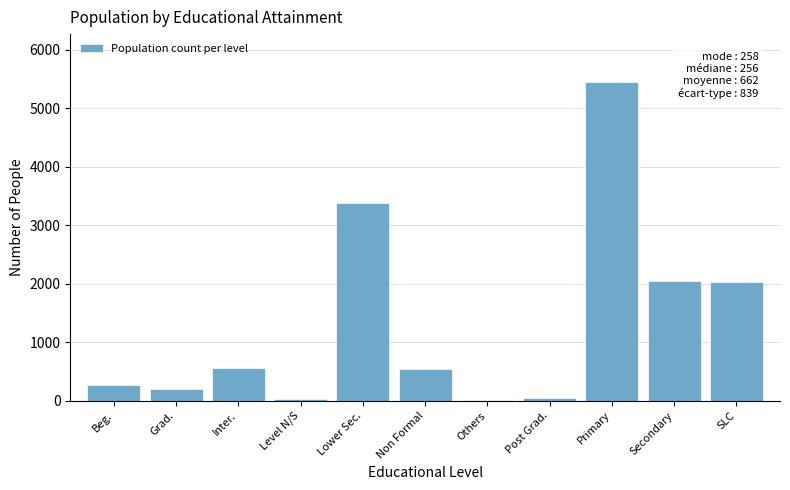

Which has a higher value, Lower Sec. or Beg.?

Lower Sec.